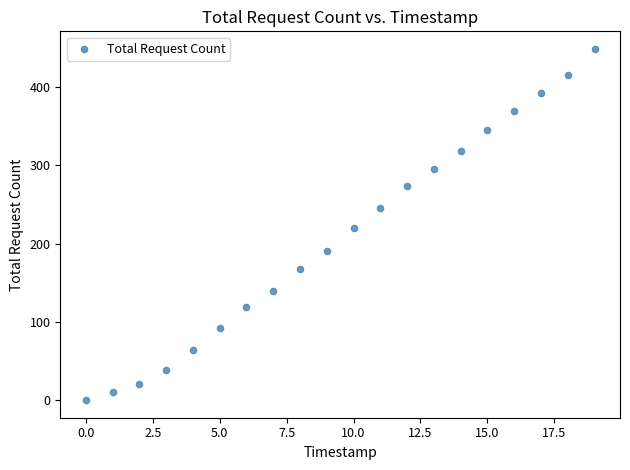

How many points are shown in the scatter plot?

20